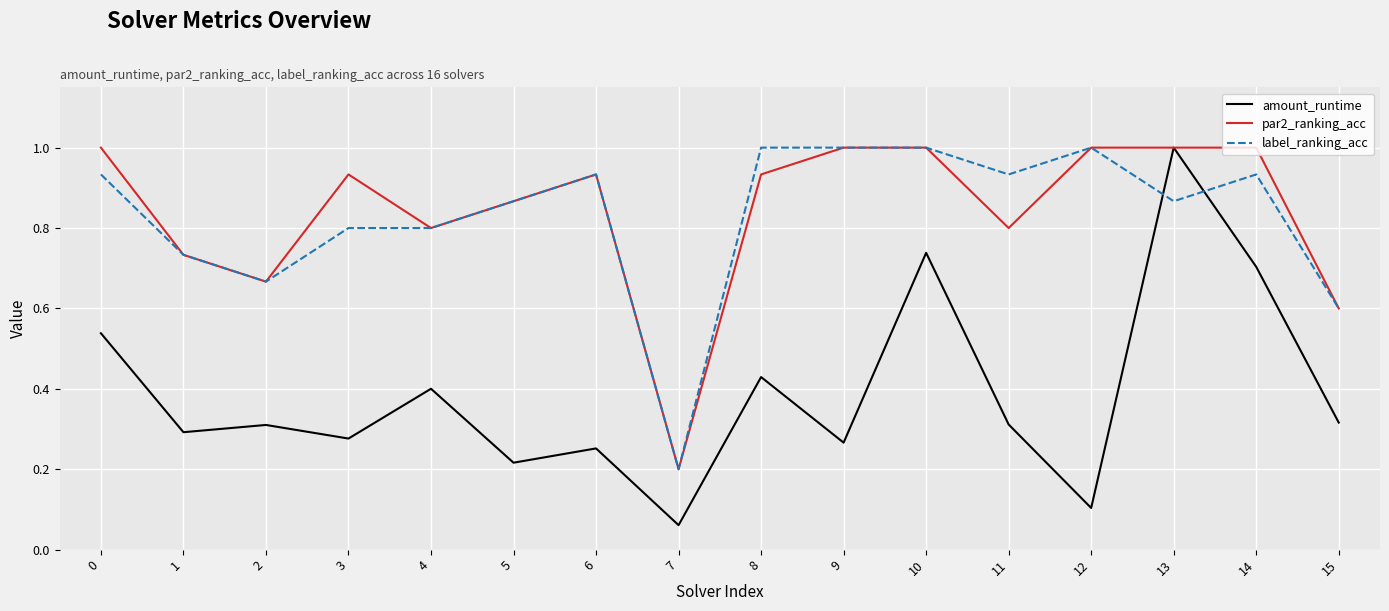

Which series has the largest range (max minus min)?

amount_runtime